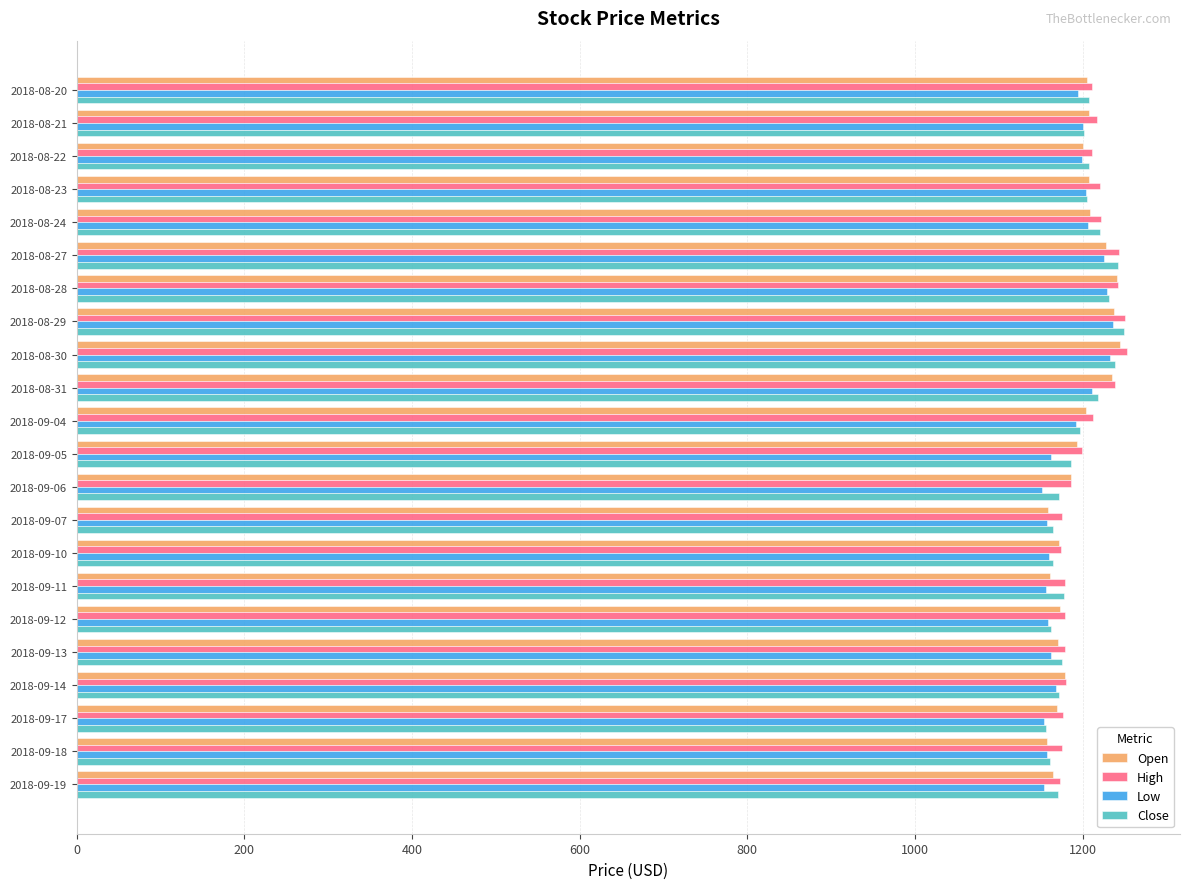

What is the maximum value for Open?

1244.2